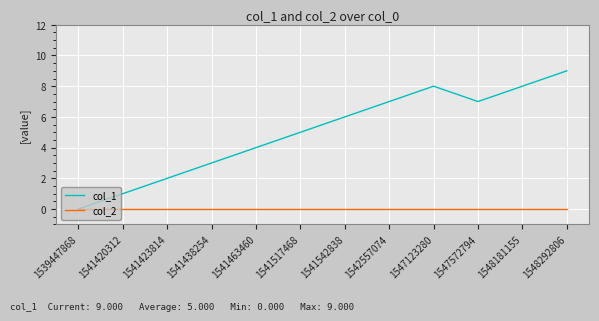

Which series has the largest total across all categories?

col_1